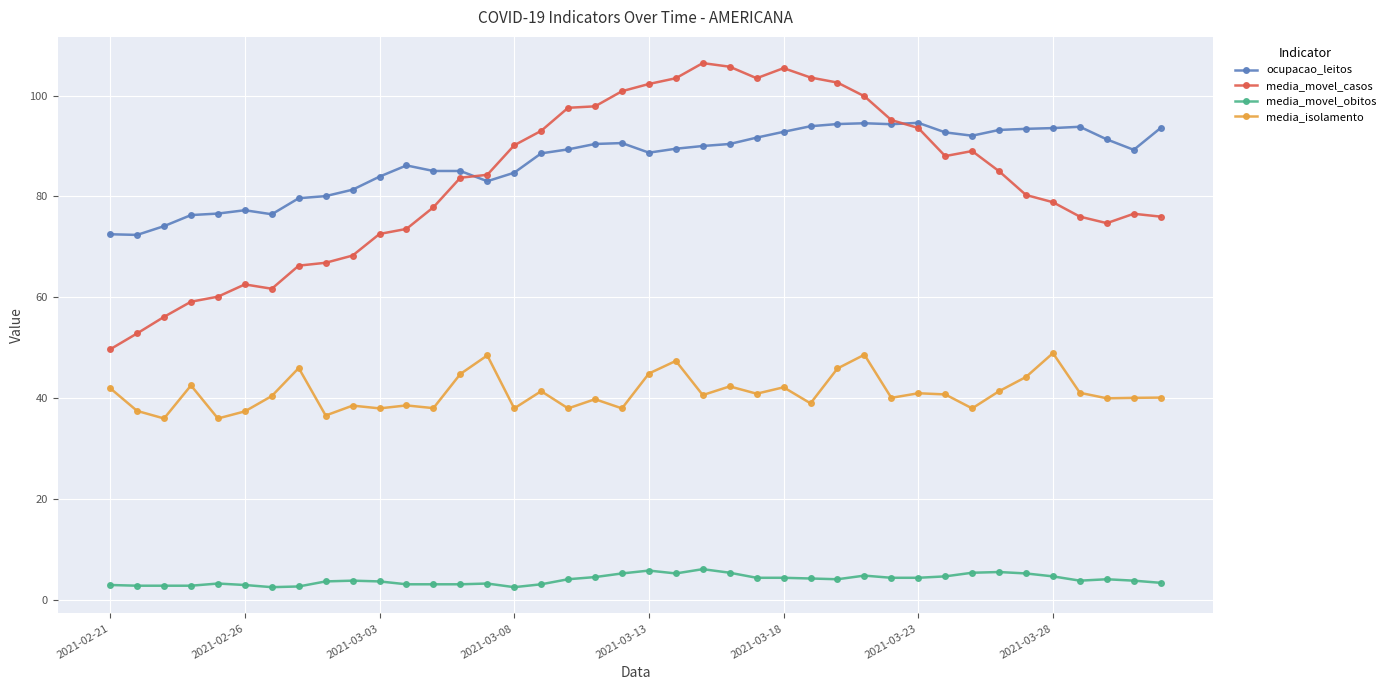

True or false: media_movel_obitos has more than 0 interior local peaks.

True